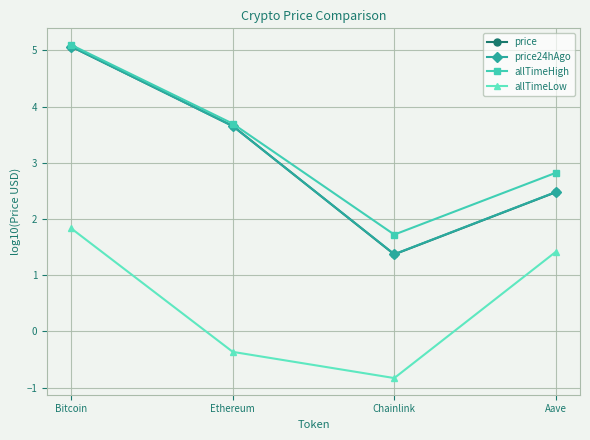

Is the value of price at Bitcoin greater than the value of allTimeLow at Chainlink?

Yes